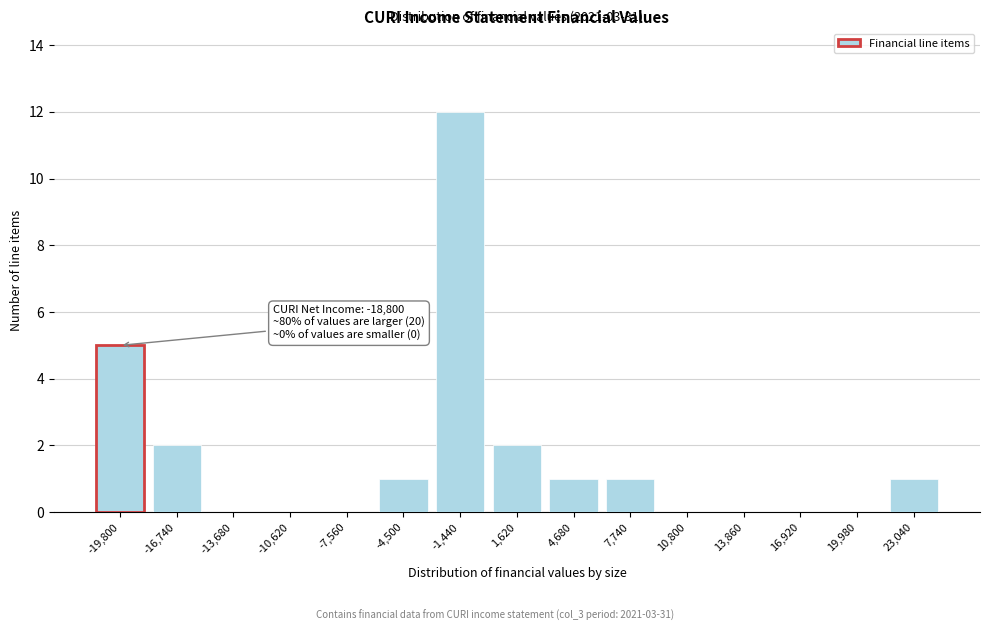

Reading left to right, extract all data points from this chart.

-19,800=5	-16,740=2	-13,680=0	-10,620=0	-7,560=0	-4,500=1	-1,440=12	1,620=2	4,680=1	7,740=1	10,800=0	13,860=0	16,920=0	19,980=0	23,040=1